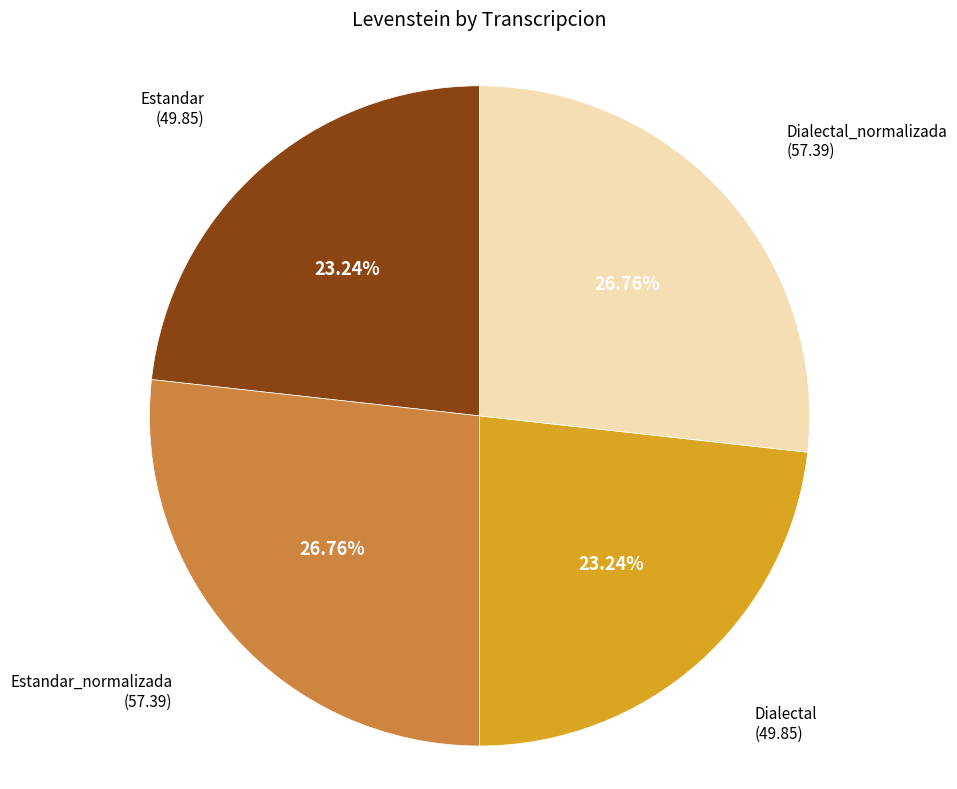

Do Dialectal and Estandar together represent more than half of the pie?

No